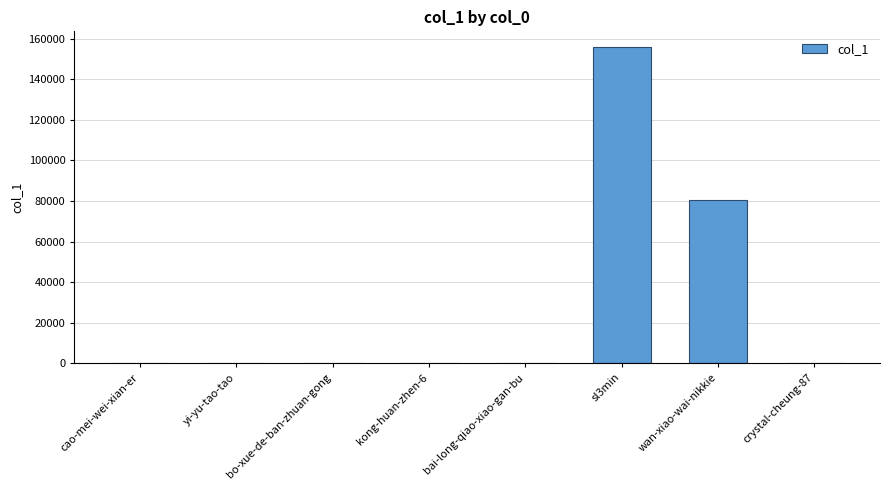

What is the greatest value displayed?

155812